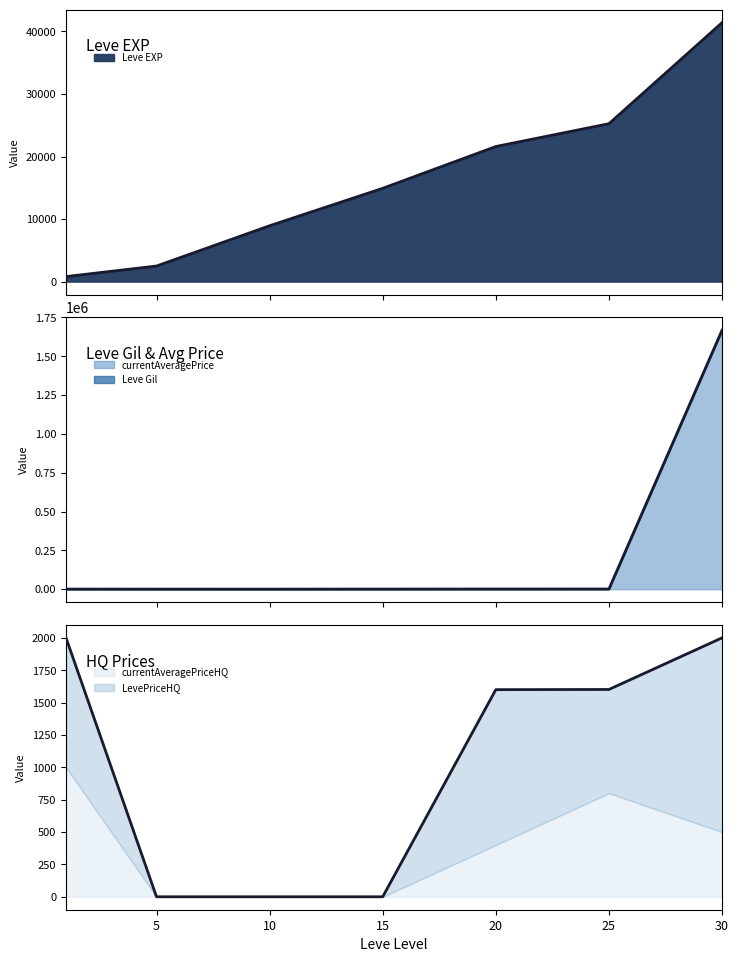

True or false: currentAveragePrice and Leve EXP intersect in this chart.

True